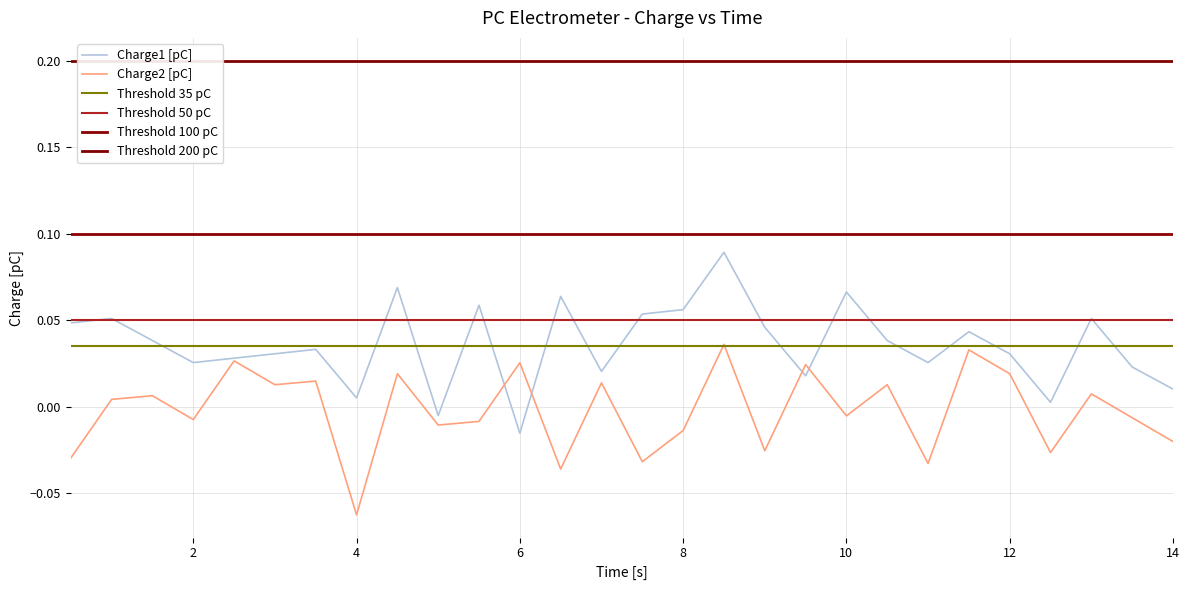

Which series has the largest total across all categories?

Threshold 200 pC